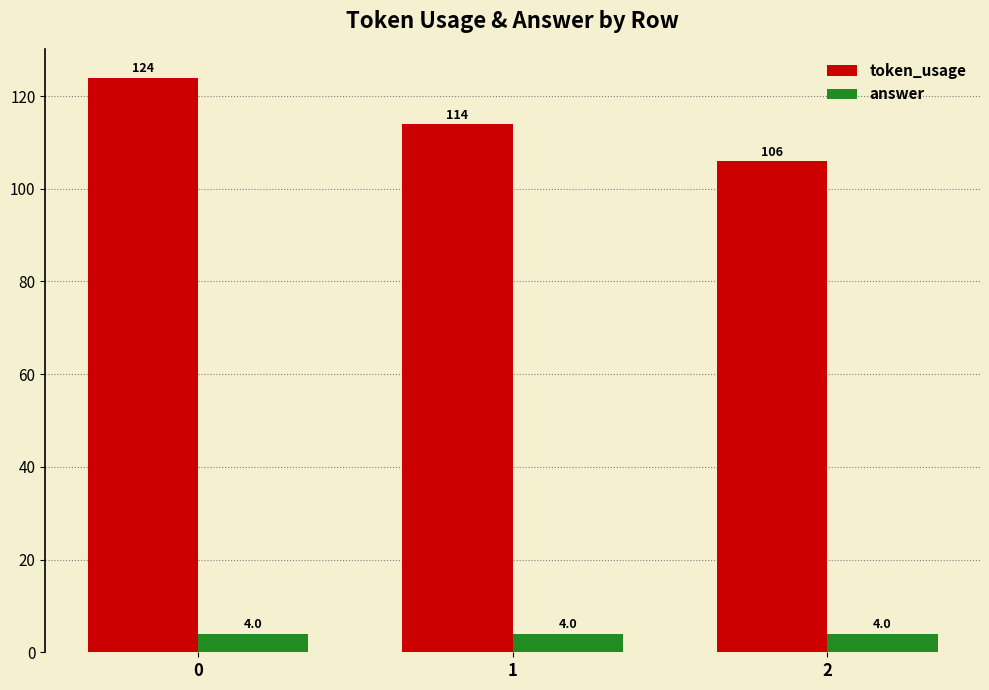

Reading left to right, list all the values displayed in this chart.

token_usage: 0=124	1=114	2=106
answer: 0=4	1=4	2=4